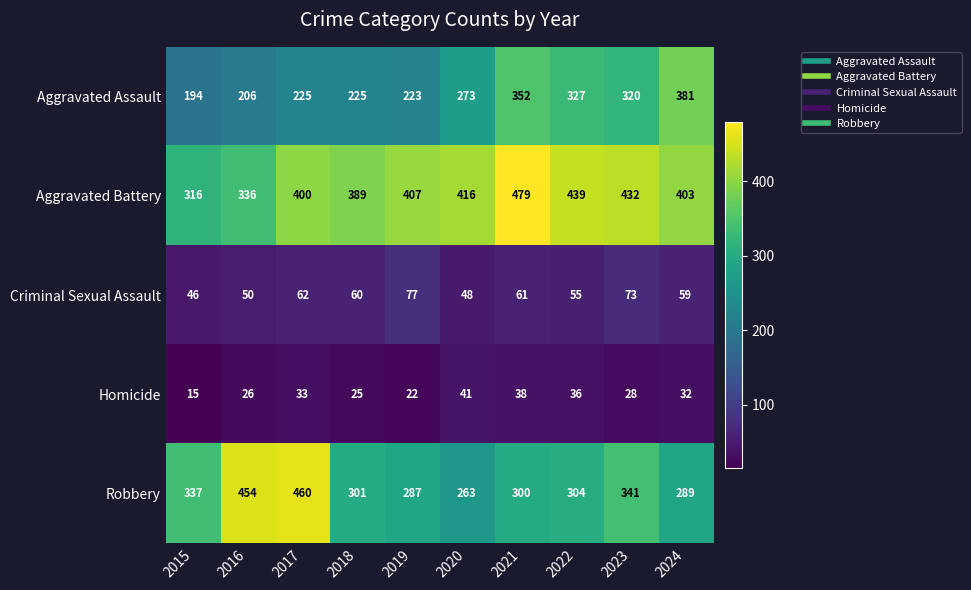

What is the greatest value displayed?

479